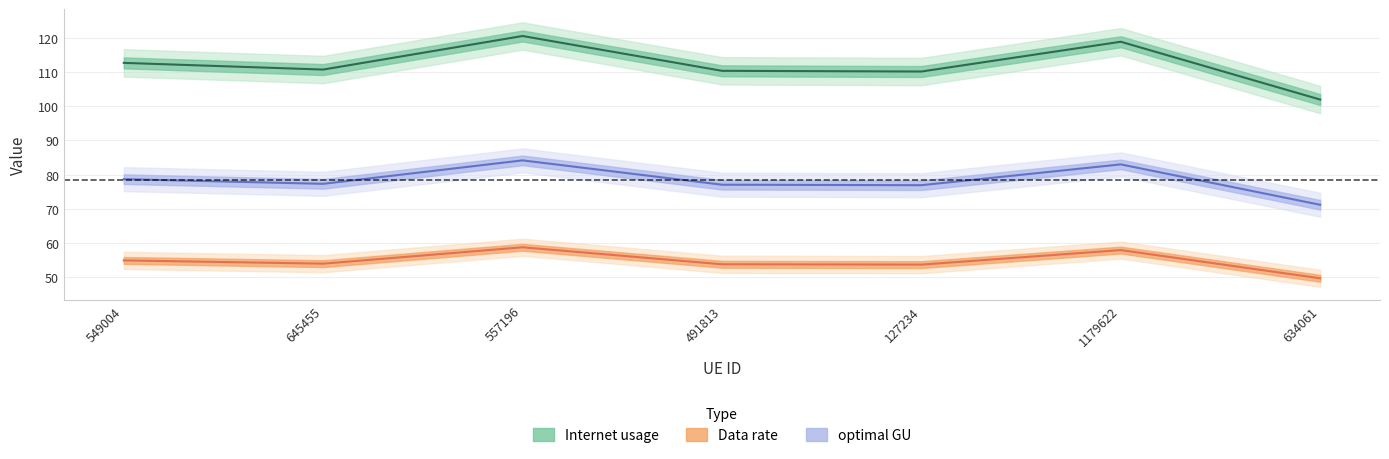

The value of Internet usage at 549004 is 160.5. True or false?

False